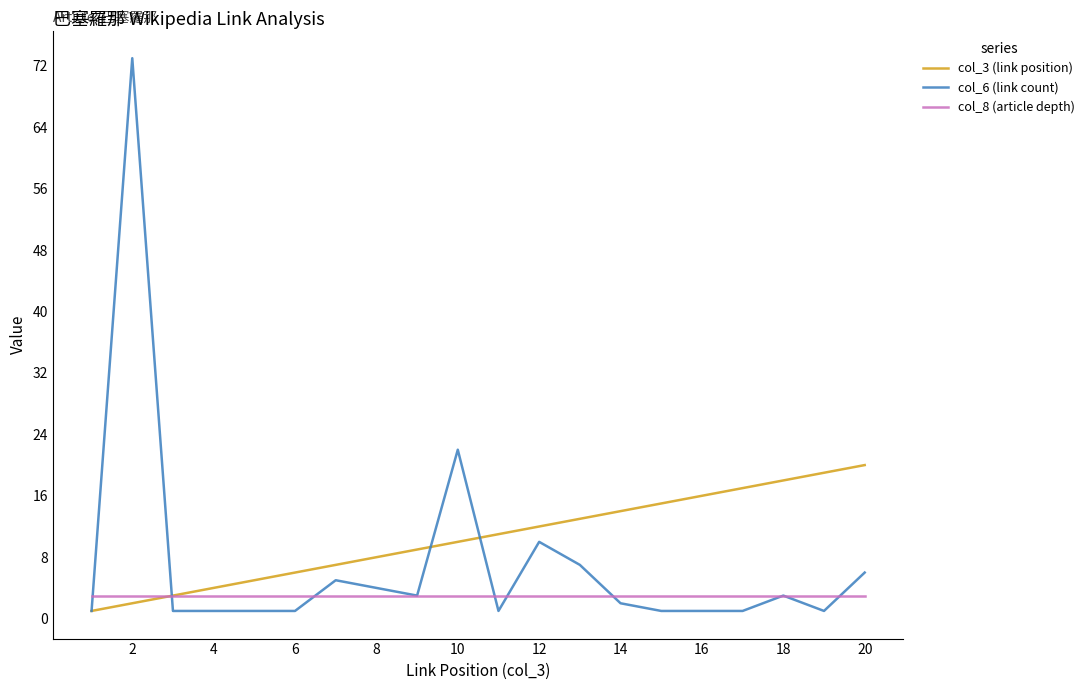

Which series has the widest spread of values?

col_6 (link count)